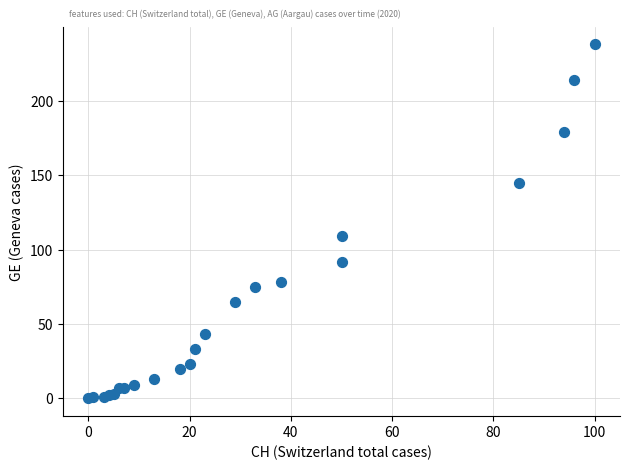

What Y value in the scatter plot is closest to 119?

109